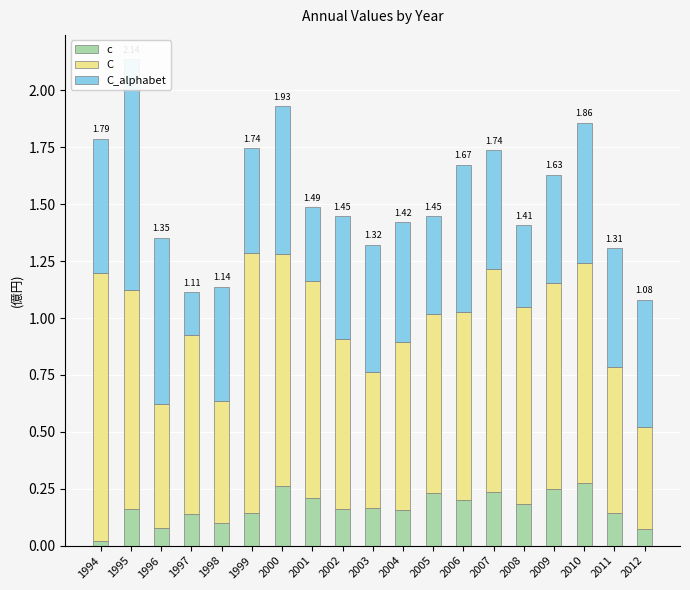

At which category is the sum across all series the highest?

1995